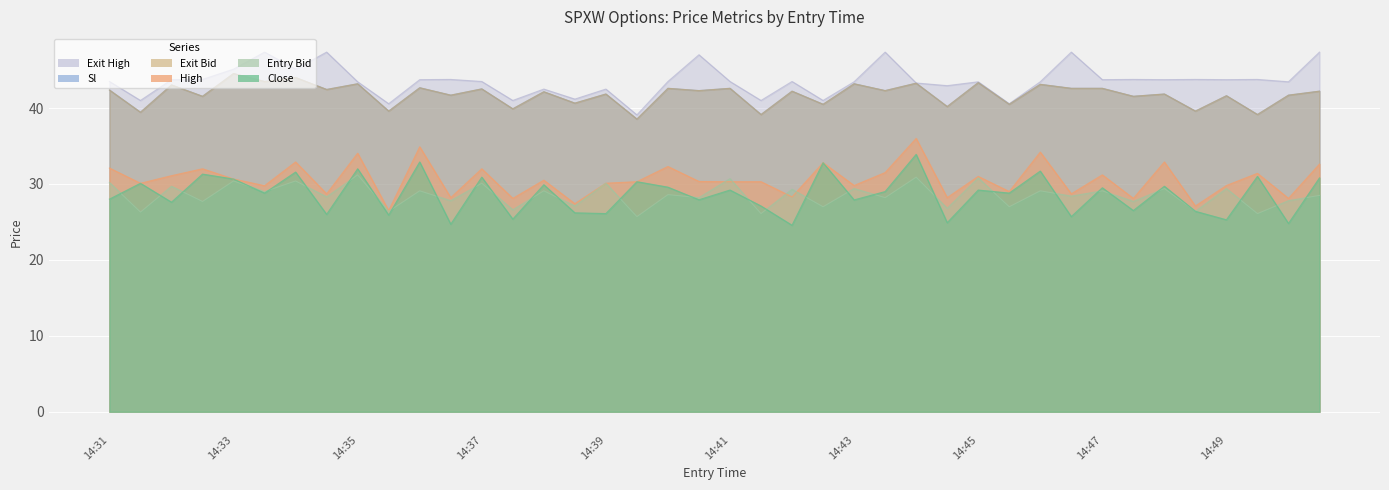

Which series has the largest total across all categories?

exit_high